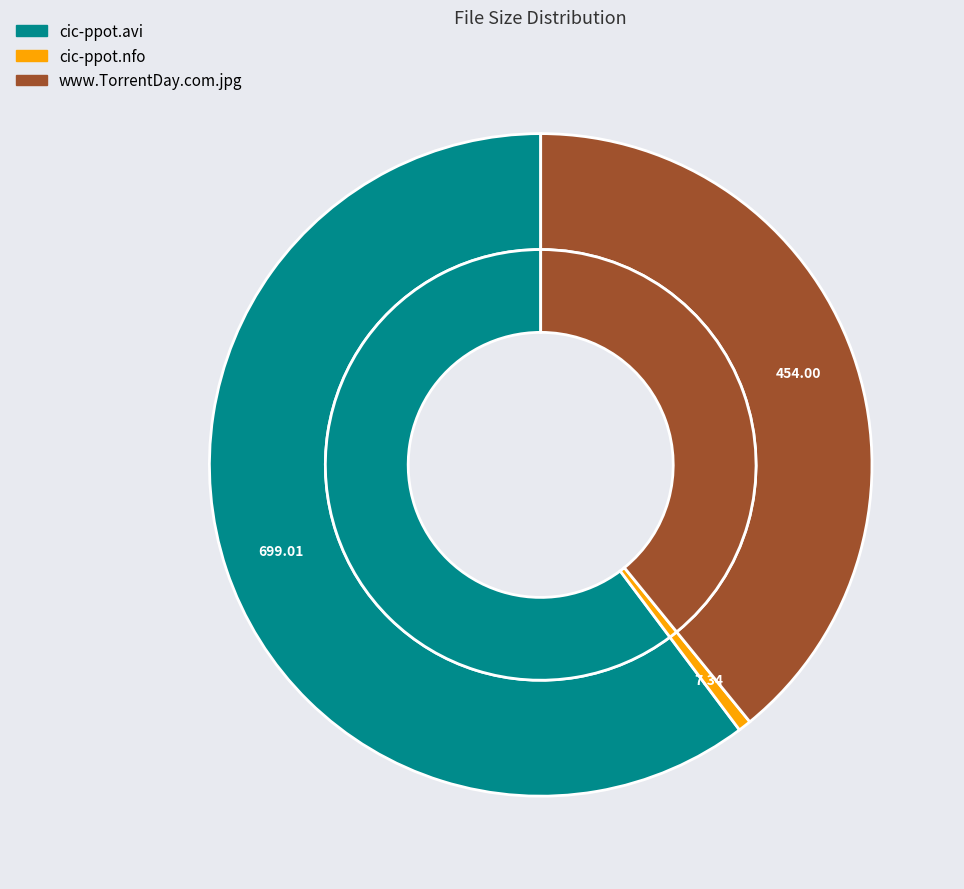

True or false: www.TorrentDay.com.jpg accounts for 49% of the total.

False